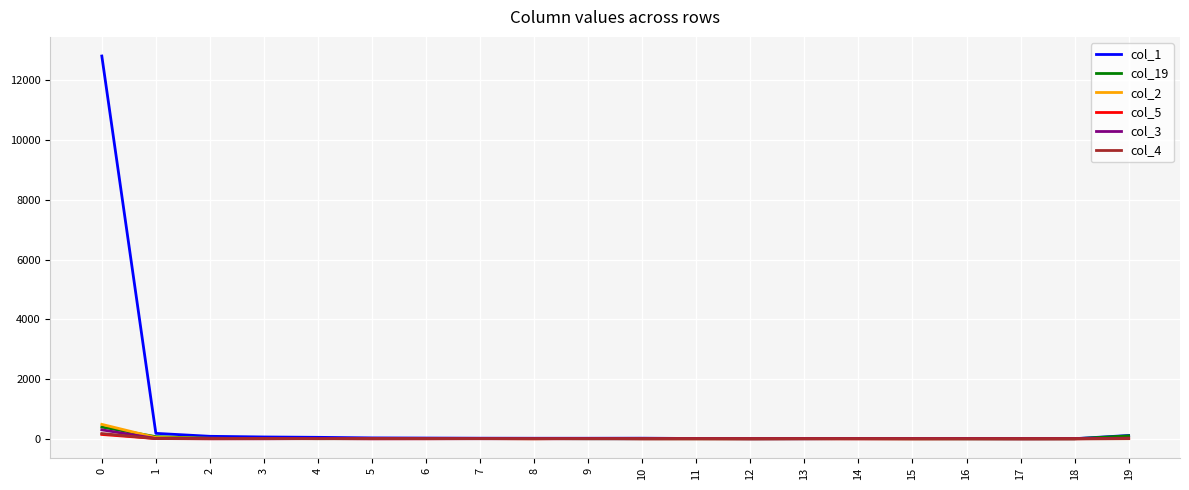

The value of col_4 at 15 is 0. True or false?

True